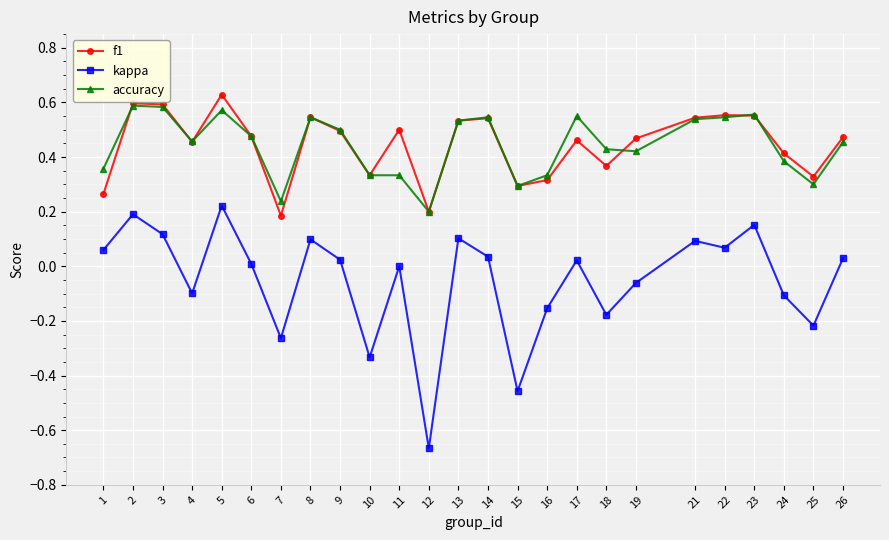

How many lines are shown in the chart?

3